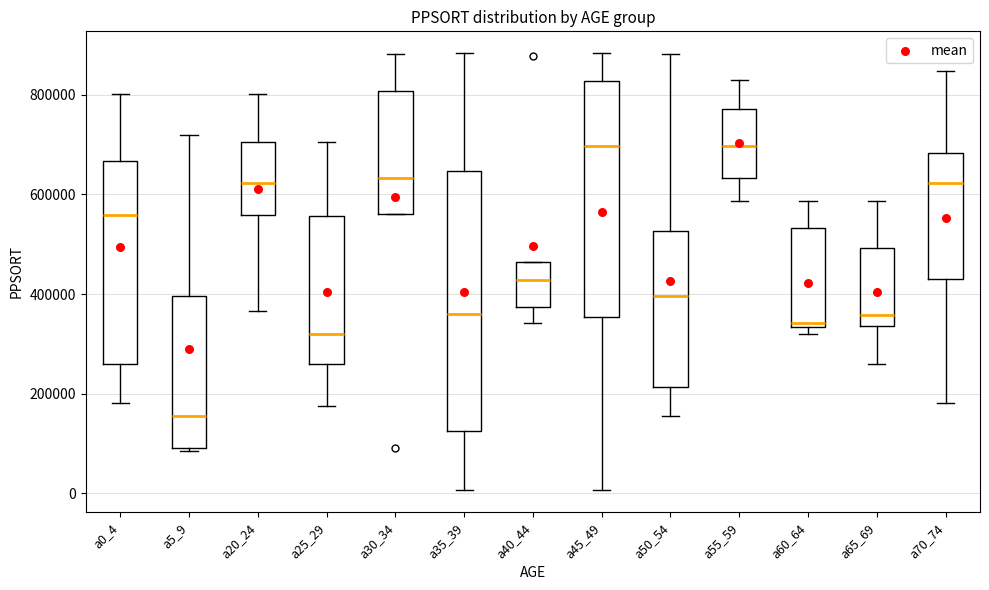

Reading left to right, read every box against the y-axis: the position of its median line, the range the box covers, and the ends of its whiskers. The values are not printed on the chart, so give them approximately, as read against the axis.

a0_4: median 560000, box 260000 to 660000, whiskers 180000 to 800000
a5_9: median 160000, box 100000 to 400000, whiskers 80000 to 720000
a20_24: median 620000, box 560000 to 700000, whiskers 360000 to 800000
a25_29: median 320000, box 260000 to 560000, whiskers 180000 to 700000
a30_34: median 640000, box 560000 to 800000, whiskers 560000 to 880000
a35_39: median 360000, box 120000 to 640000, whiskers 0 to 880000
a40_44: median 420000, box 380000 to 460000, whiskers 340000 to 460000
a45_49: median 700000, box 360000 to 820000, whiskers 0 to 880000
a50_54: median 400000, box 220000 to 520000, whiskers 160000 to 880000
a55_59: median 700000, box 640000 to 780000, whiskers 580000 to 820000
a60_64: median 340000 (just above the box's lower edge), box 340000 to 540000, whiskers 320000 to 580000
a65_69: median 360000, box 340000 to 500000, whiskers 260000 to 580000
a70_74: median 620000, box 440000 to 680000, whiskers 180000 to 840000